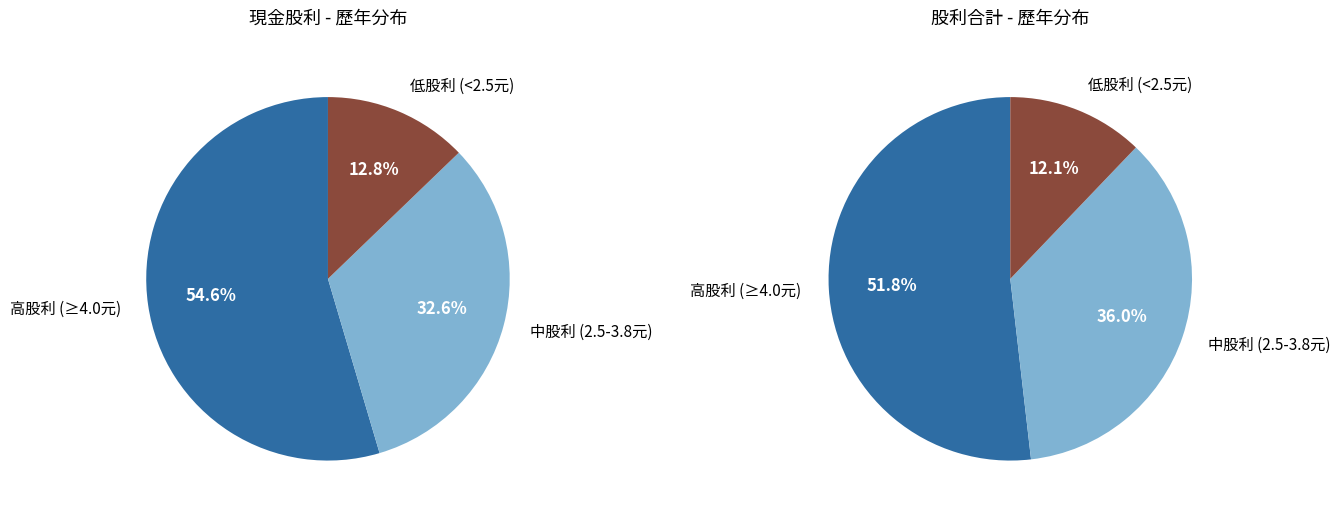

True or false: 2019 accounts for 1% of the total.

False